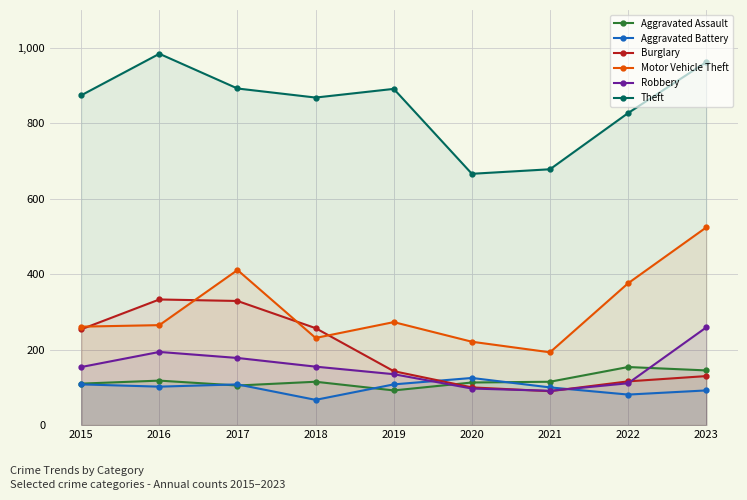

True or false: Burglary and Theft cross at least once.

False